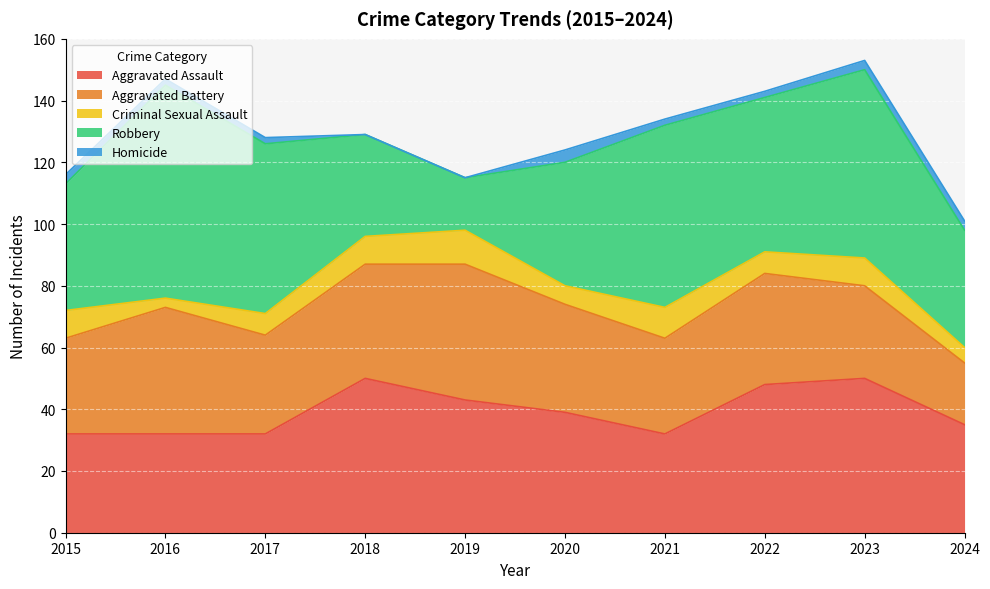

How many series are shown in this chart?

5